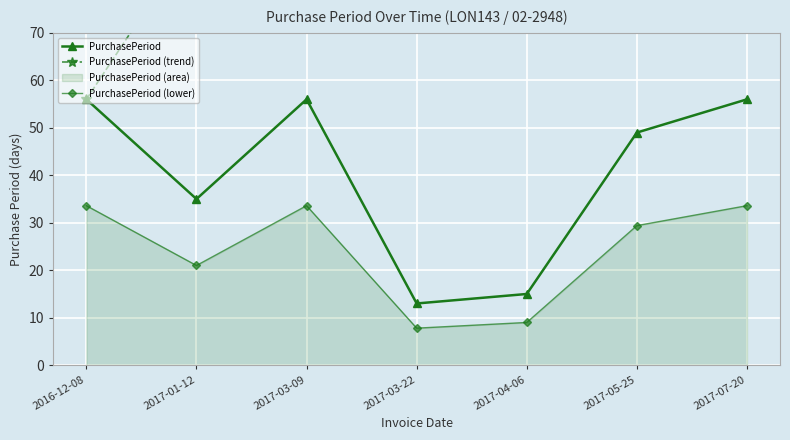

At 2017-01-12, list the series in order from smallest to largest.

PurchasePeriod (lower), PurchasePeriod, PurchasePeriod (trend)